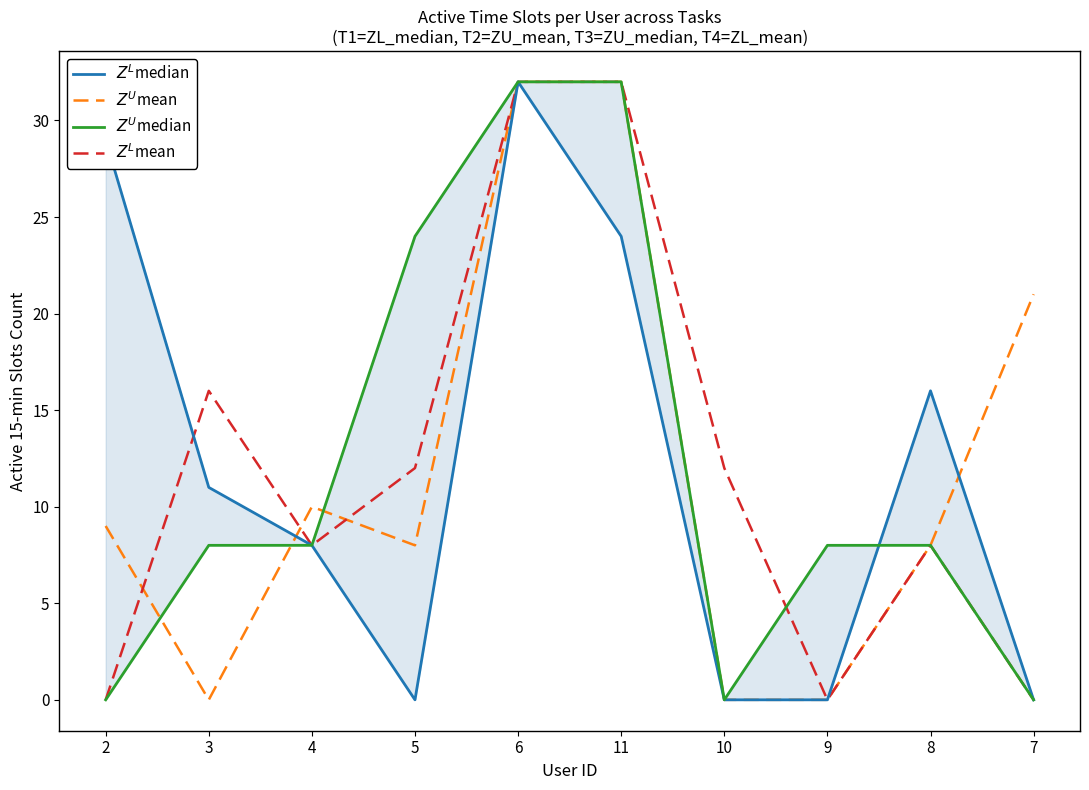

What is the label of the 1st point from the left?

2